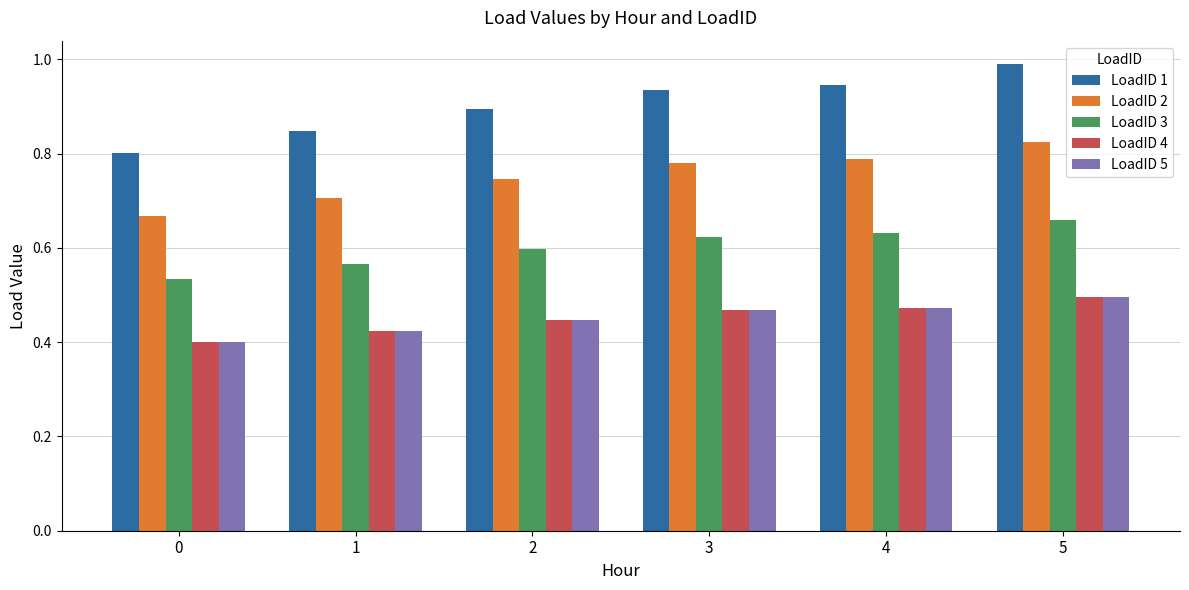

At which category is the sum across all series the highest?

5